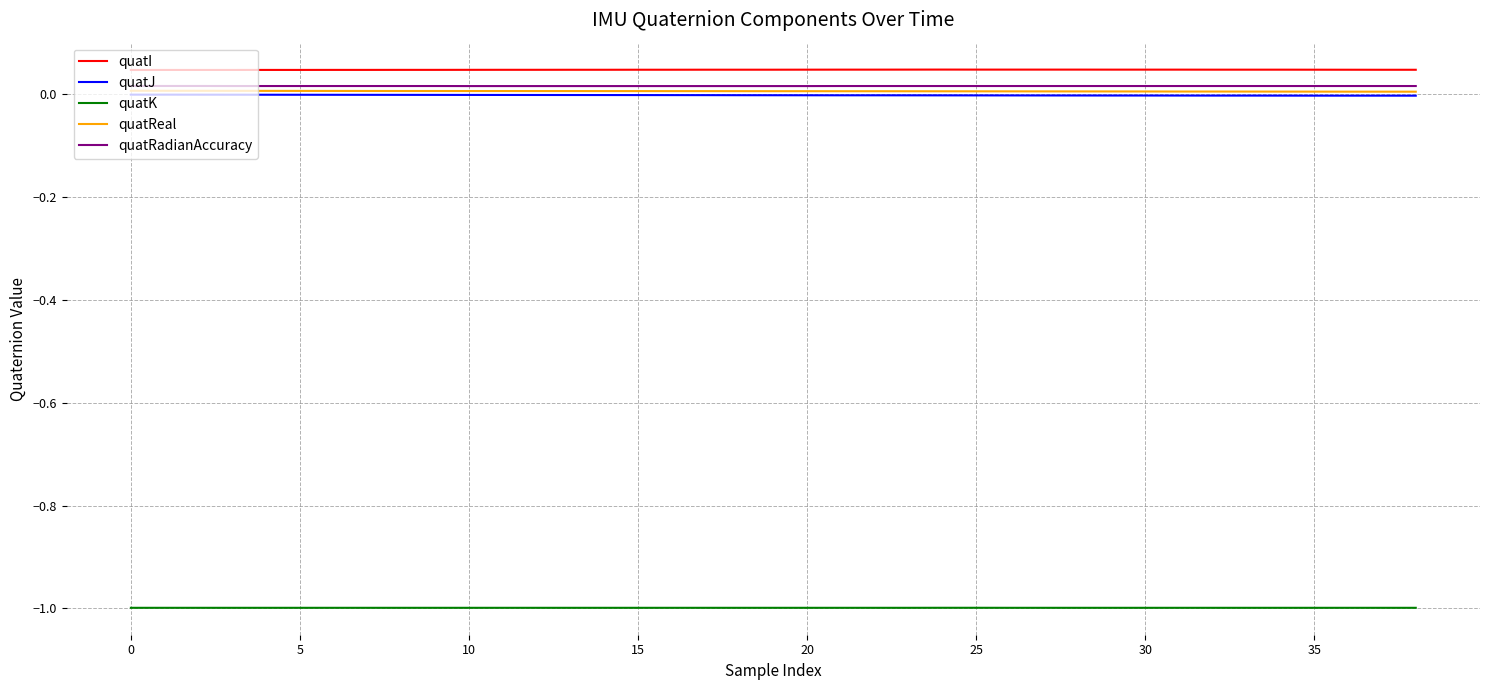

What is the sum of all quatRadianAccuracy values?

0.6